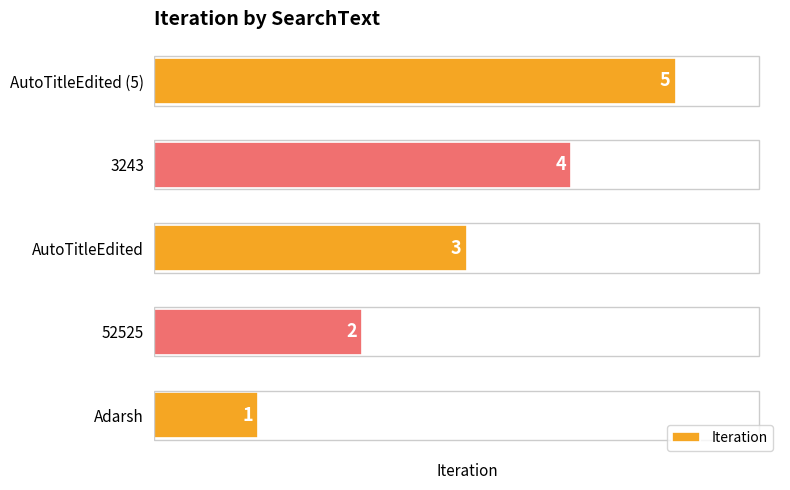

What is the approximate value at AutoTitleEdited?

3